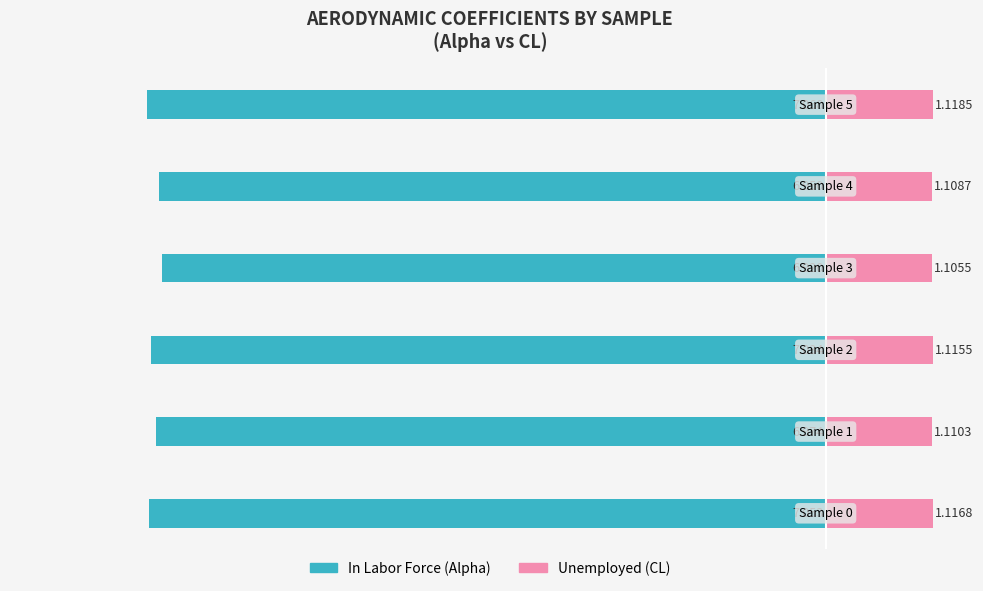

Reading left to right, transcribe all the data shown in this chart.

In Labor Force: -7.1	-7.0	-7.0	-6.9	-7.0	-7.1
Unemployed: 1.1	1.1	1.1	1.1	1.1	1.1